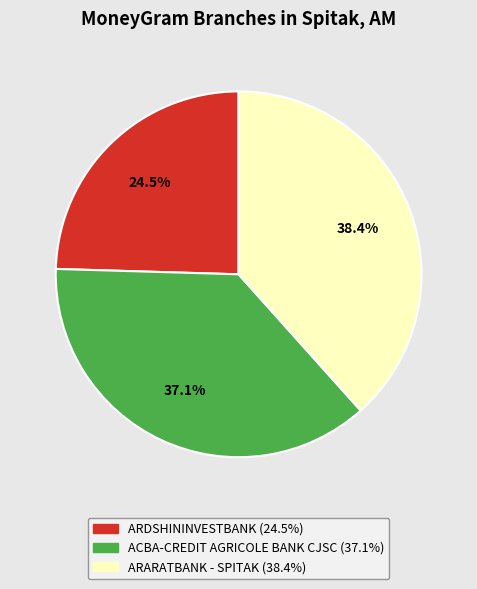

To the nearest percent, what is the difference between the ARDSHININVESTBANK and ACBA-CREDIT AGRICOLE BANK CJSC slice percentages?

13%